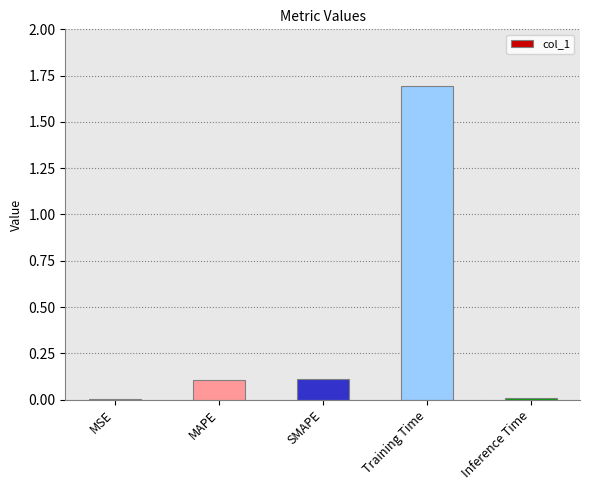

Between MAPE and Inference Time, which is larger?

MAPE